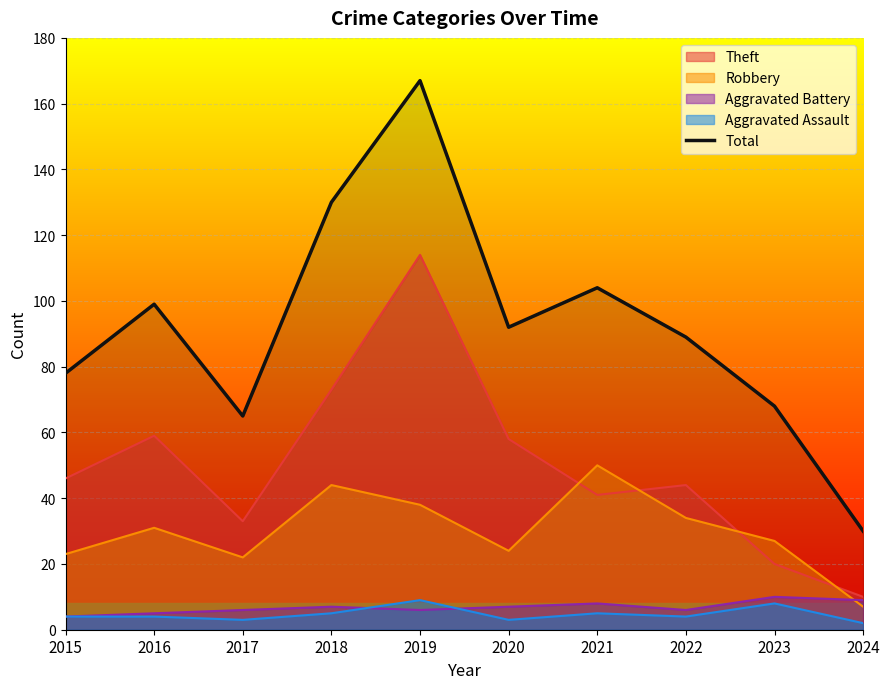

What is the greatest value displayed?

167